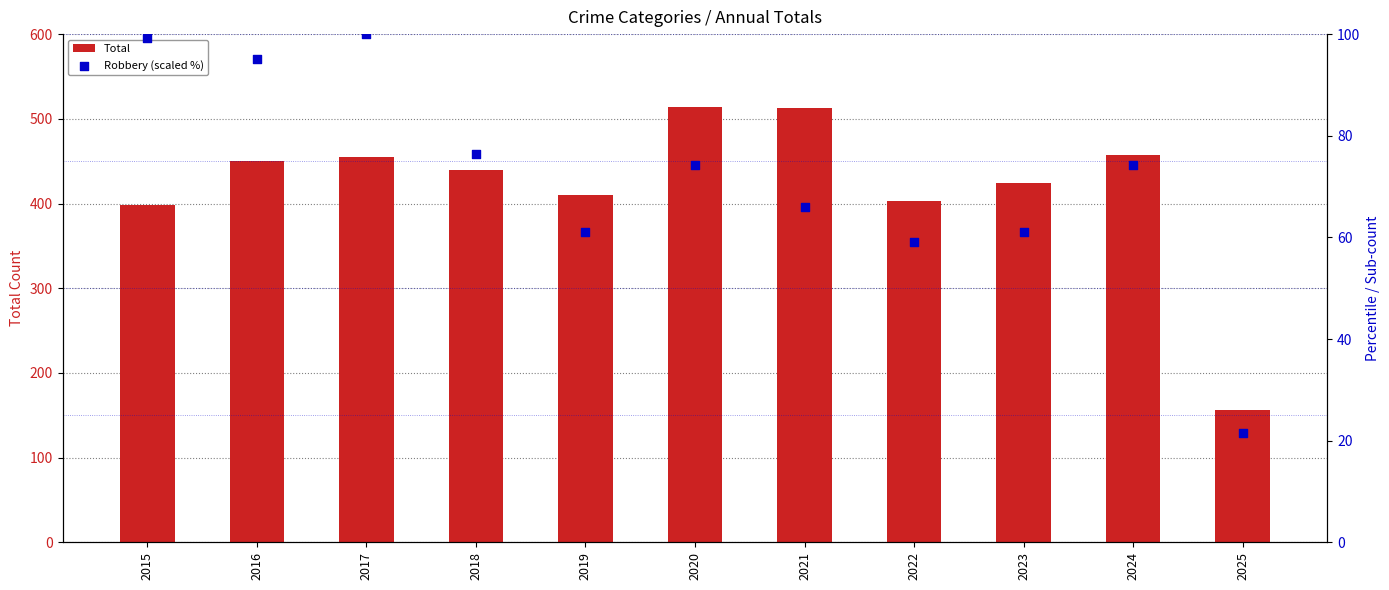

Is the value of Total at 2016 greater than the value of Robbery (scaled %) at 2025?

Yes